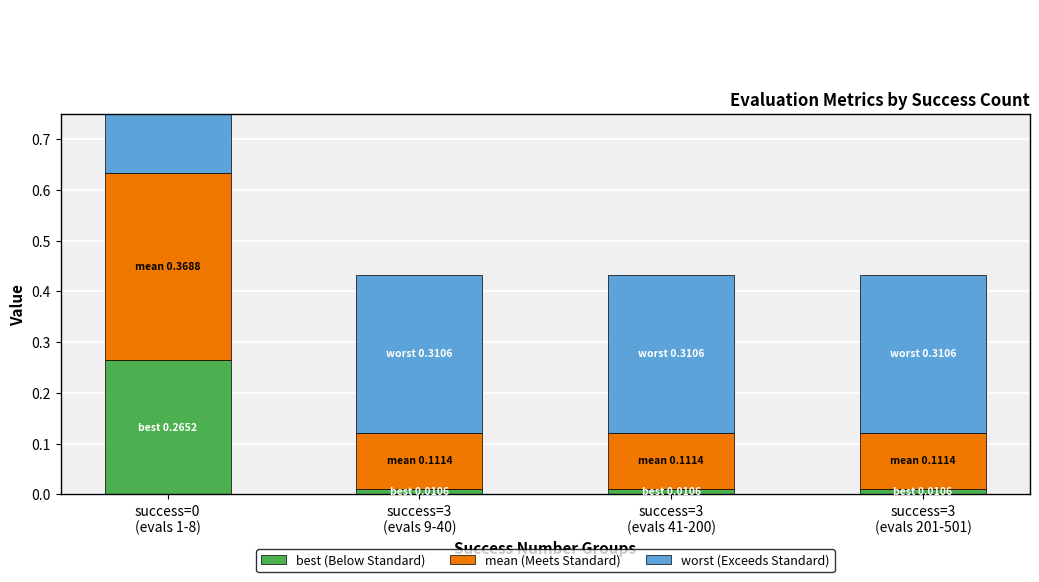

Which category has the lowest value across all series?

success=3
(evals 9-40)